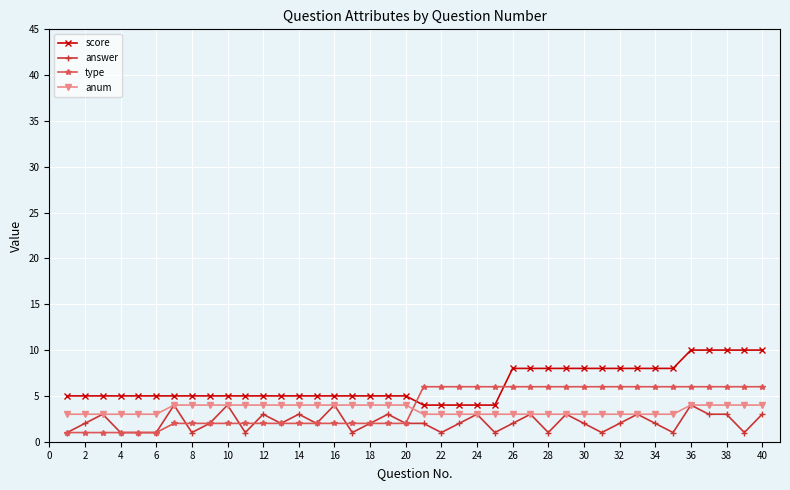

How many categories are shown in the chart?

40